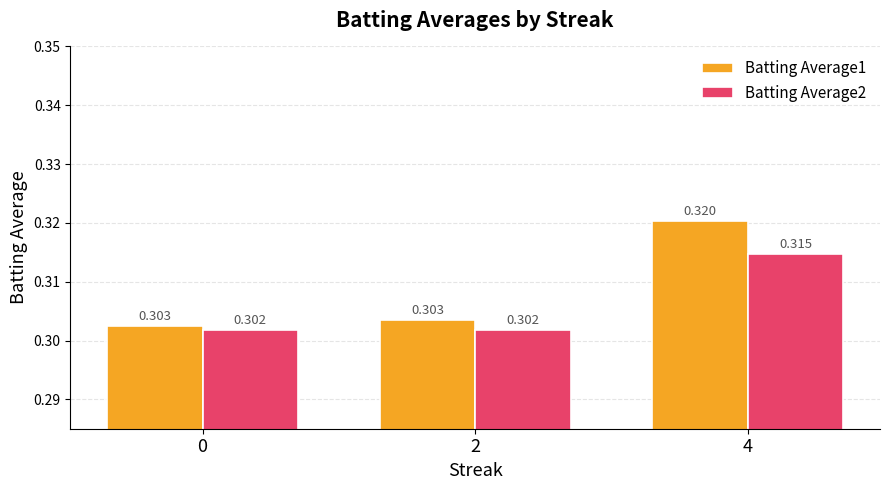

The Batting Average1 series shows 0.2 at 0. True or false?

False